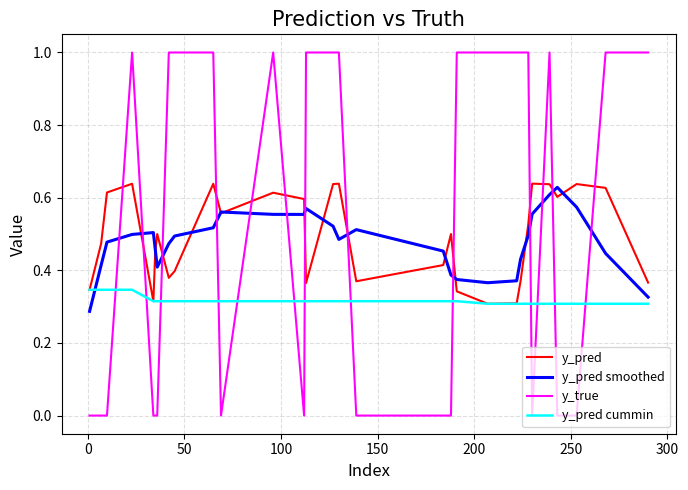

Does the chart have visible grid lines?

Yes